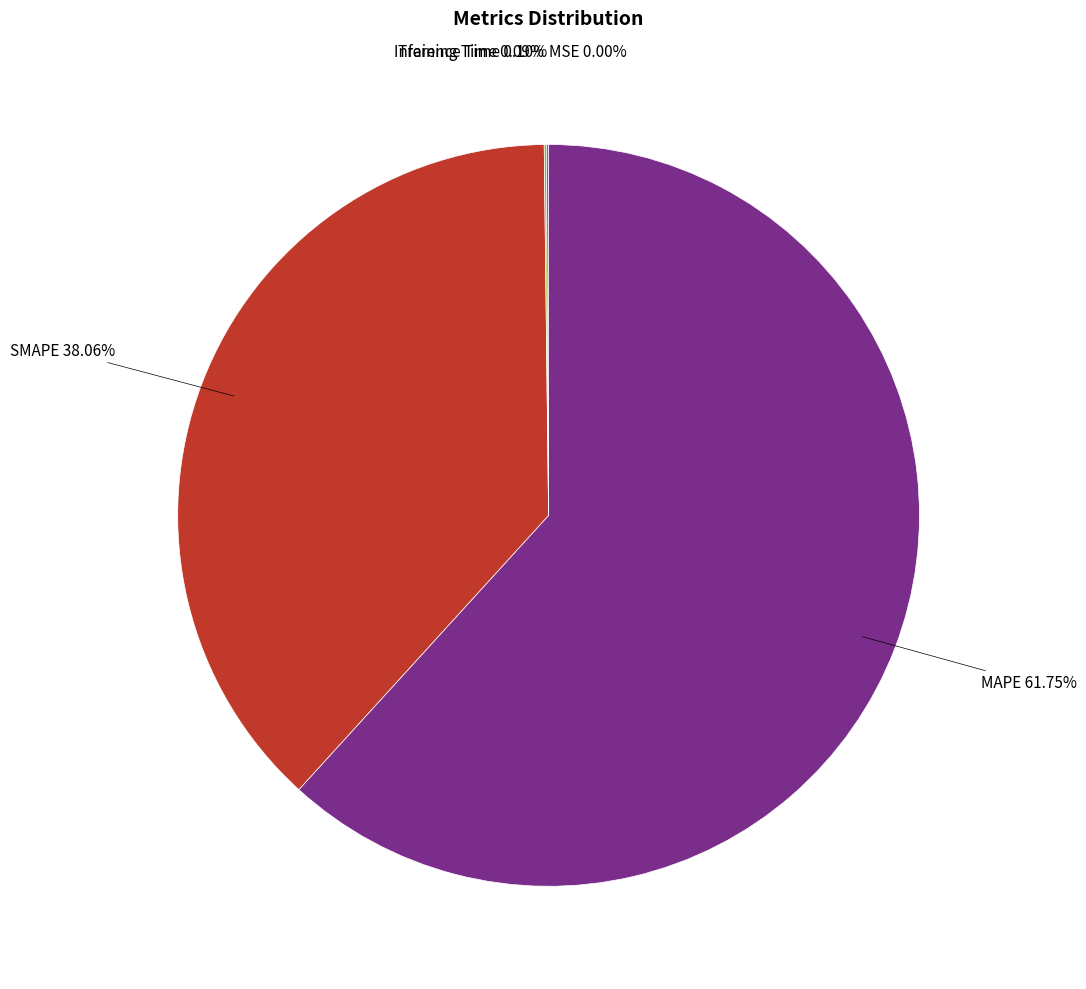

To the nearest percent, what is the average slice percentage?

20%